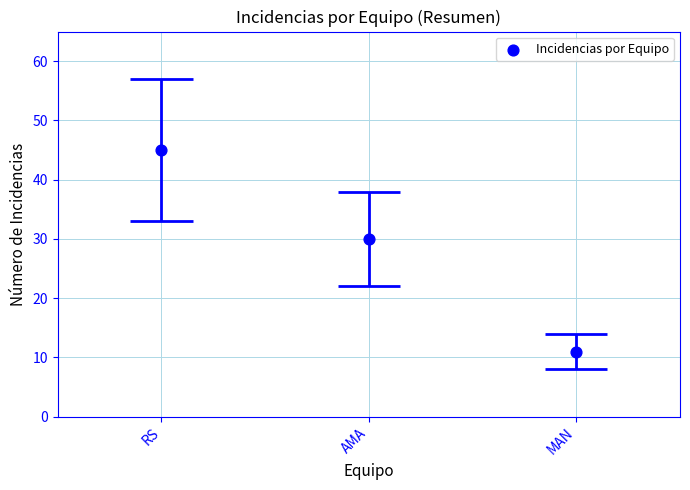

Which has a higher value, AMA or RS?

RS